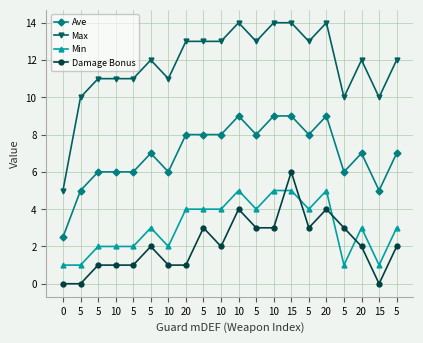

How many categories are shown in the chart?

20